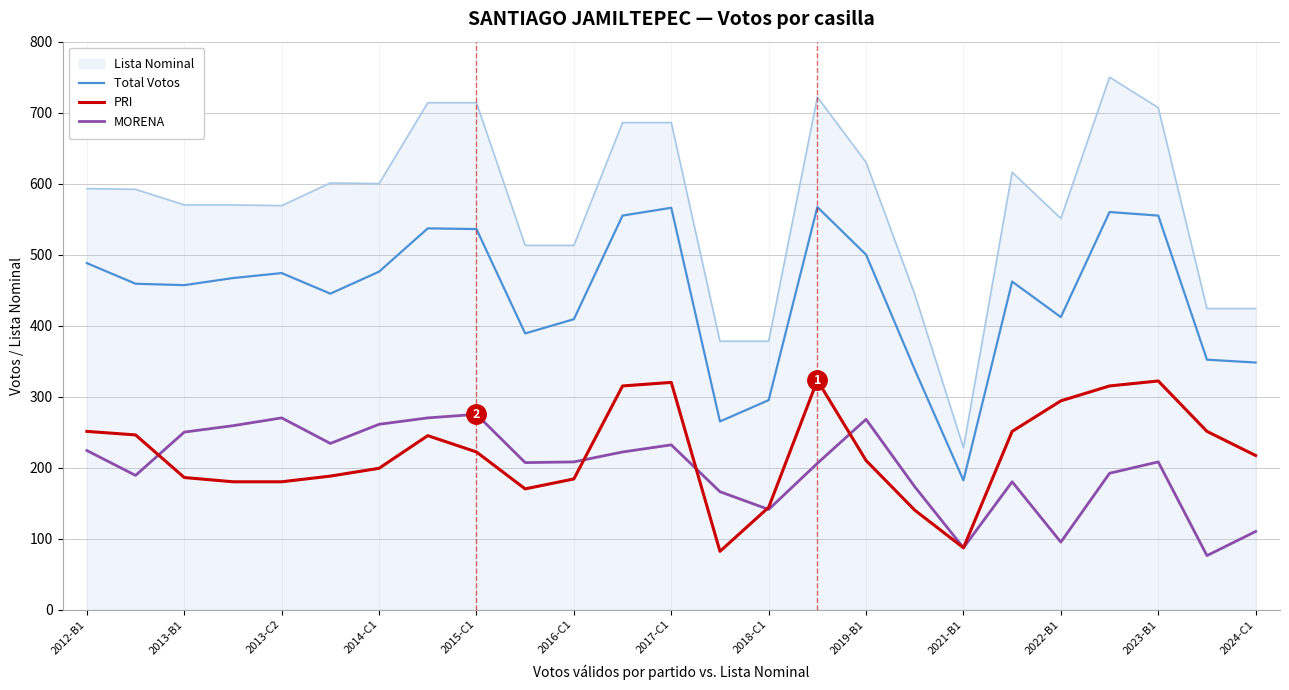

What is the minimum value shown in the chart?

76